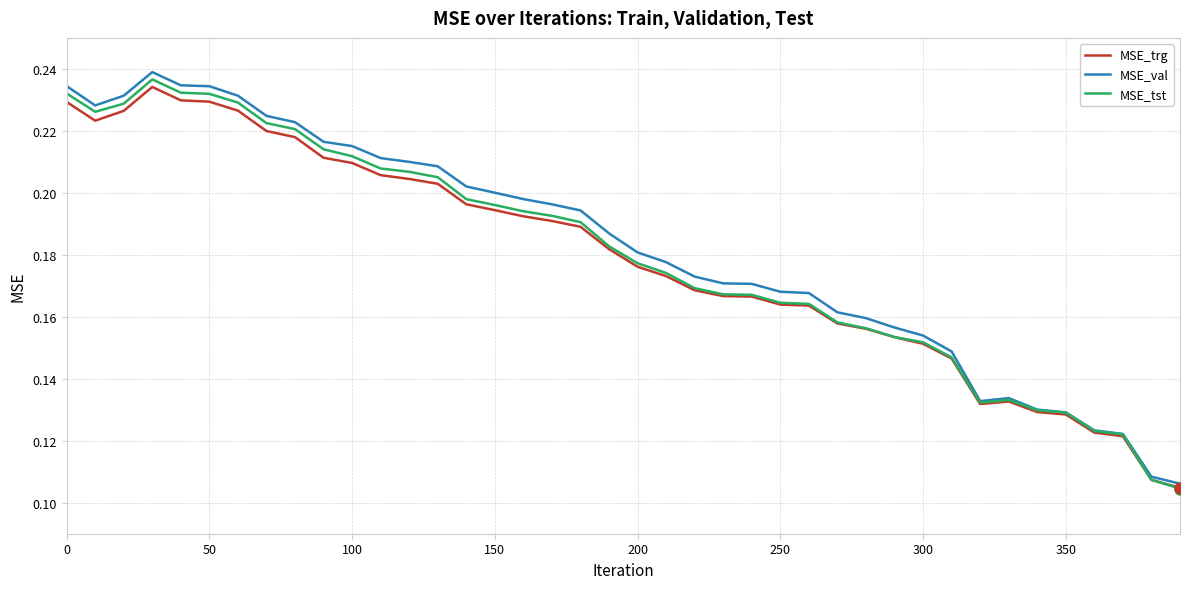

Which series has the largest range (max minus min)?

MSE_val